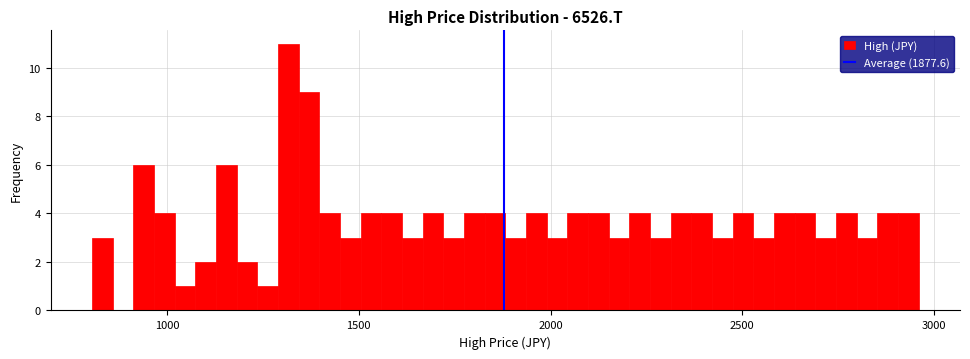

Around what value on the x-axis is the tallest bar? Give the approximate position of its centre, as read against the axis.

1300